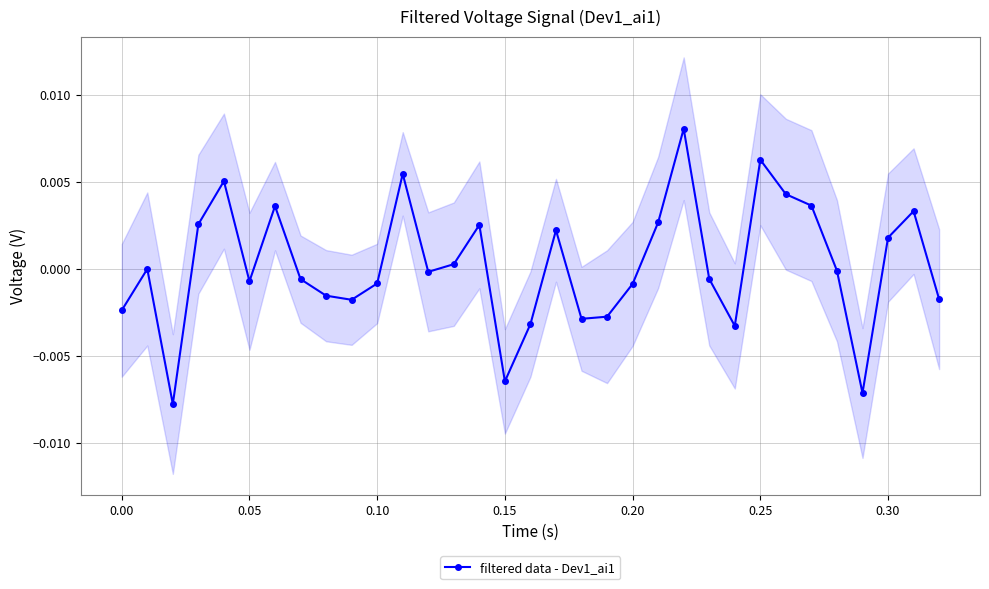

How many values are above zero?

14